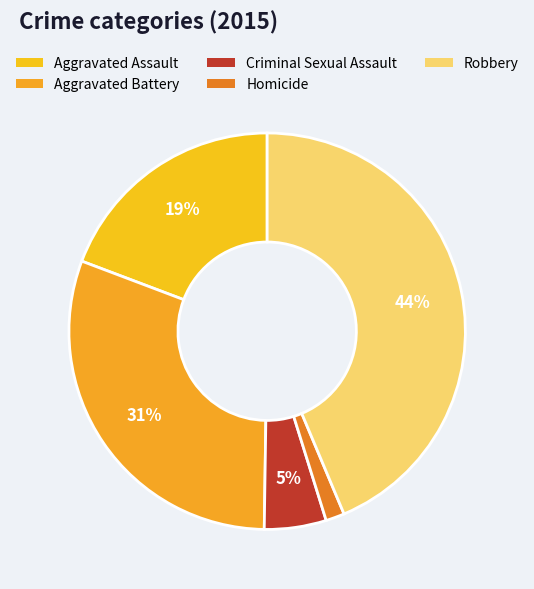

Between Homicide and Robbery, which is larger?

Robbery